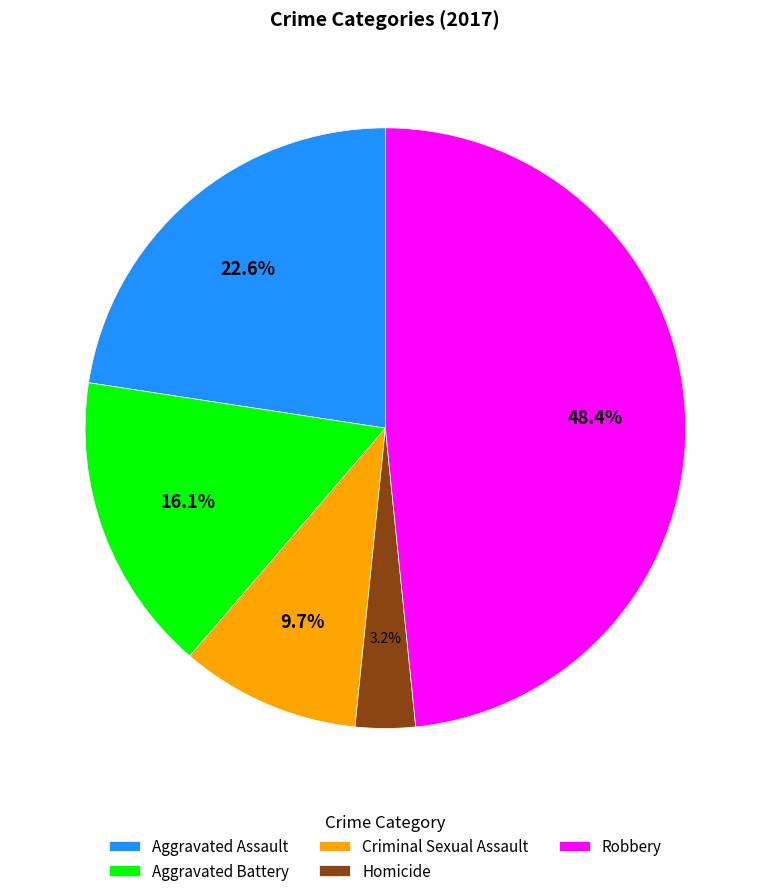

What is the smallest slice in the pie chart?

Homicide